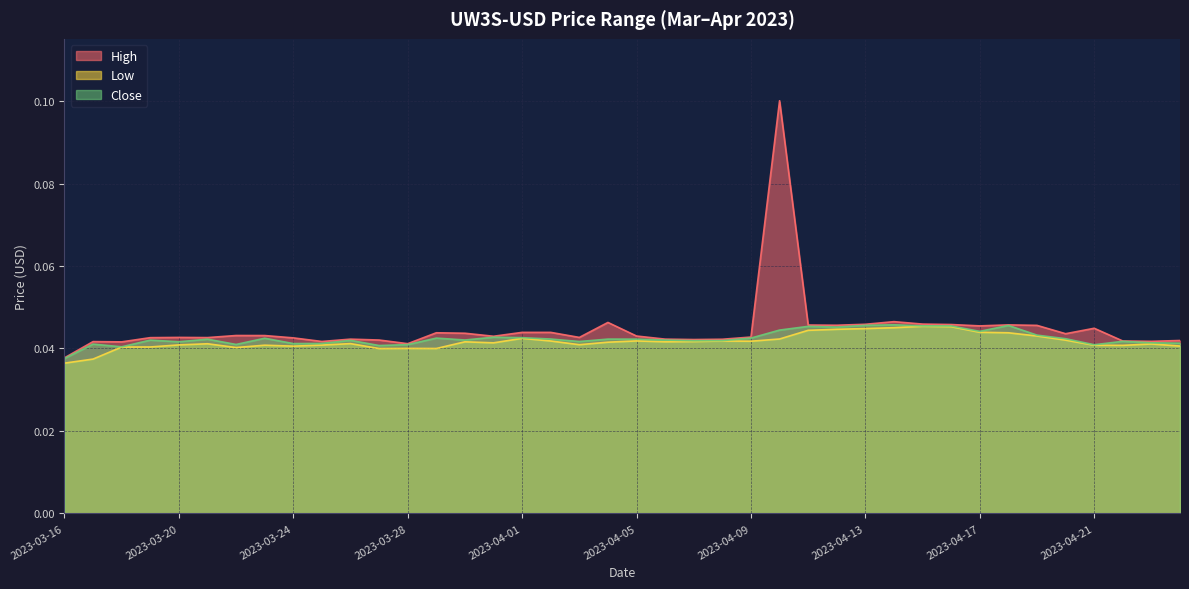

True or false: High and Close cross at least once.

False